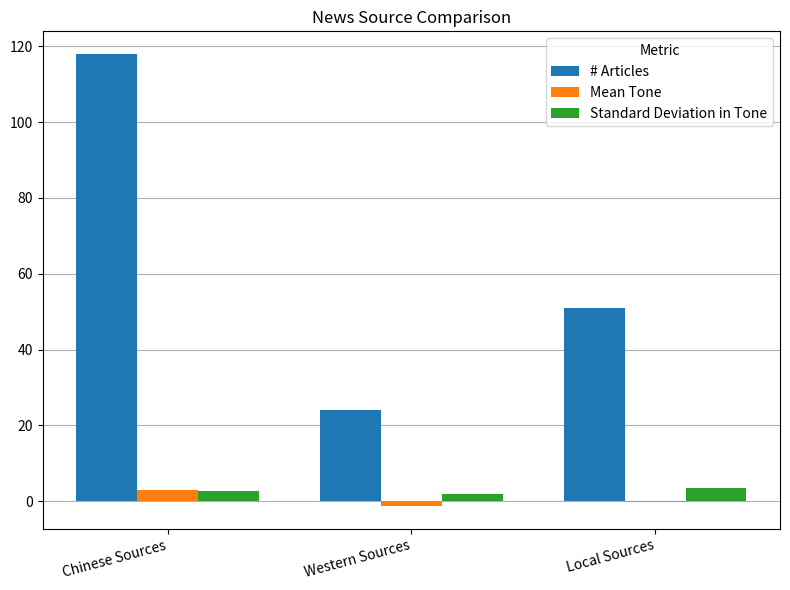

How many groups of bars are there?

3